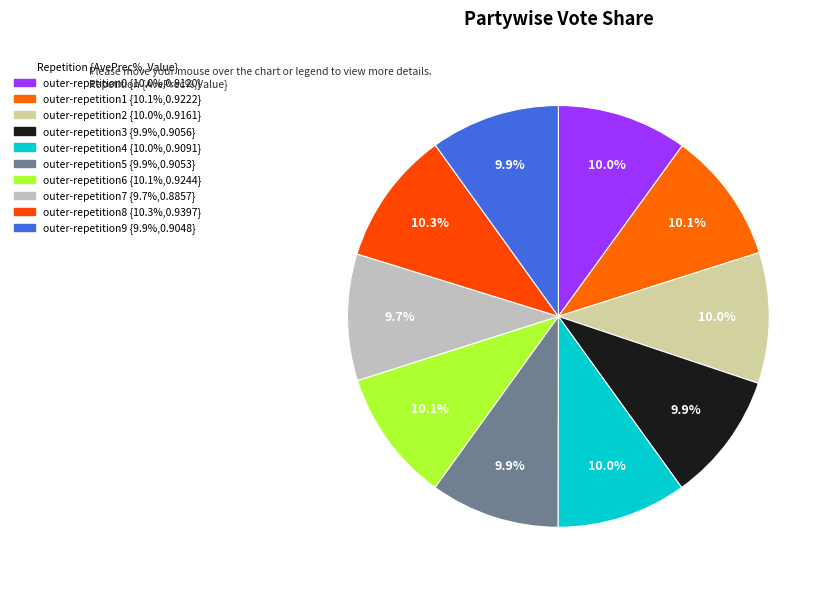

Rank the categories by value from highest to lowest.

outer-repetition8, outer-repetition6, outer-repetition1, outer-repetition2, outer-repetition0, outer-repetition4, outer-repetition3, outer-repetition5, outer-repetition9, outer-repetition7